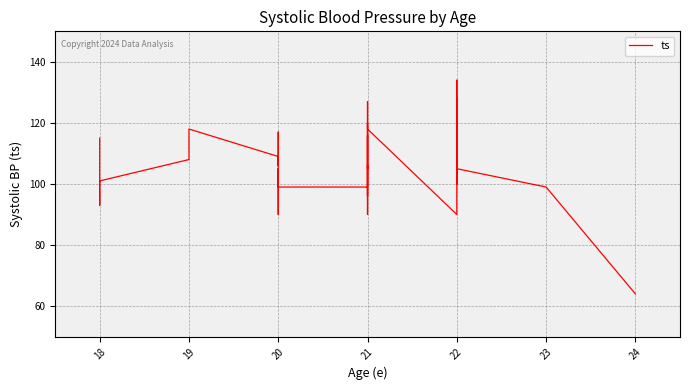

How many lines are shown in the chart?

1